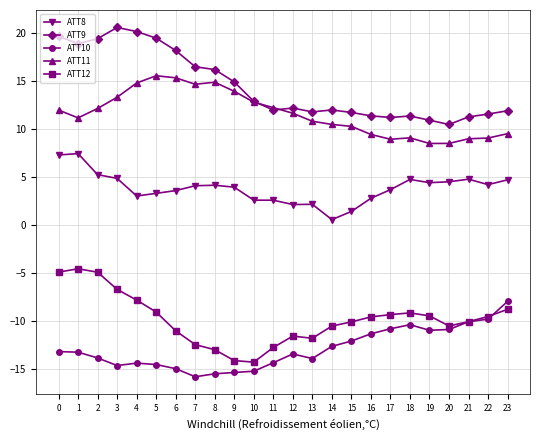

Does the chart display data point markers on the line(s)?

Yes